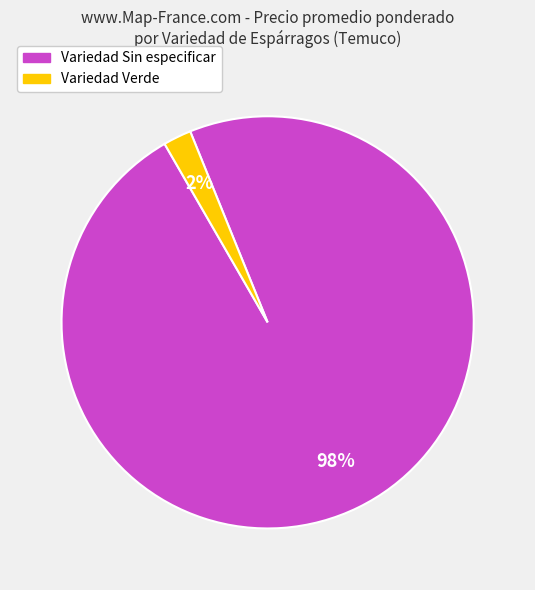

To the nearest percent, what is the difference between the largest and smallest slice percentages?

96%